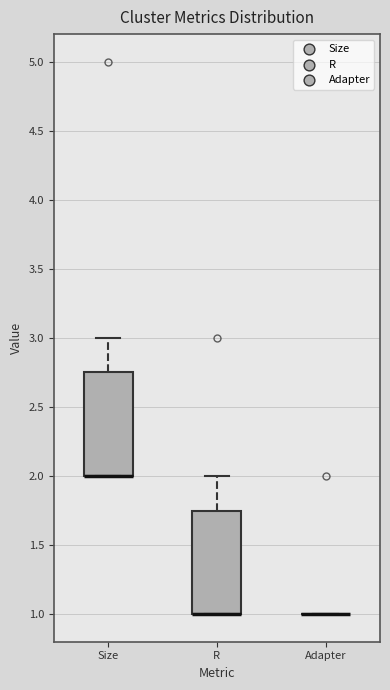

Reading left to right, transcribe this box plot: for each box, give where its median line is, the range the box spans, and where its two whiskers end, as read against the y-axis. The values are not printed on the chart, so give them approximately, as read against the axis.

Size: median 2.00 (drawn on the box's lower edge), box 2.00 to 2.75, whiskers 2.00 to 3.00
R: median 1.00 (drawn on the box's lower edge), box 1.00 to 1.75, whiskers 1.00 to 2.00
Adapter: box collapsed to a line at 1.00, whiskers 1.00 to 1.00